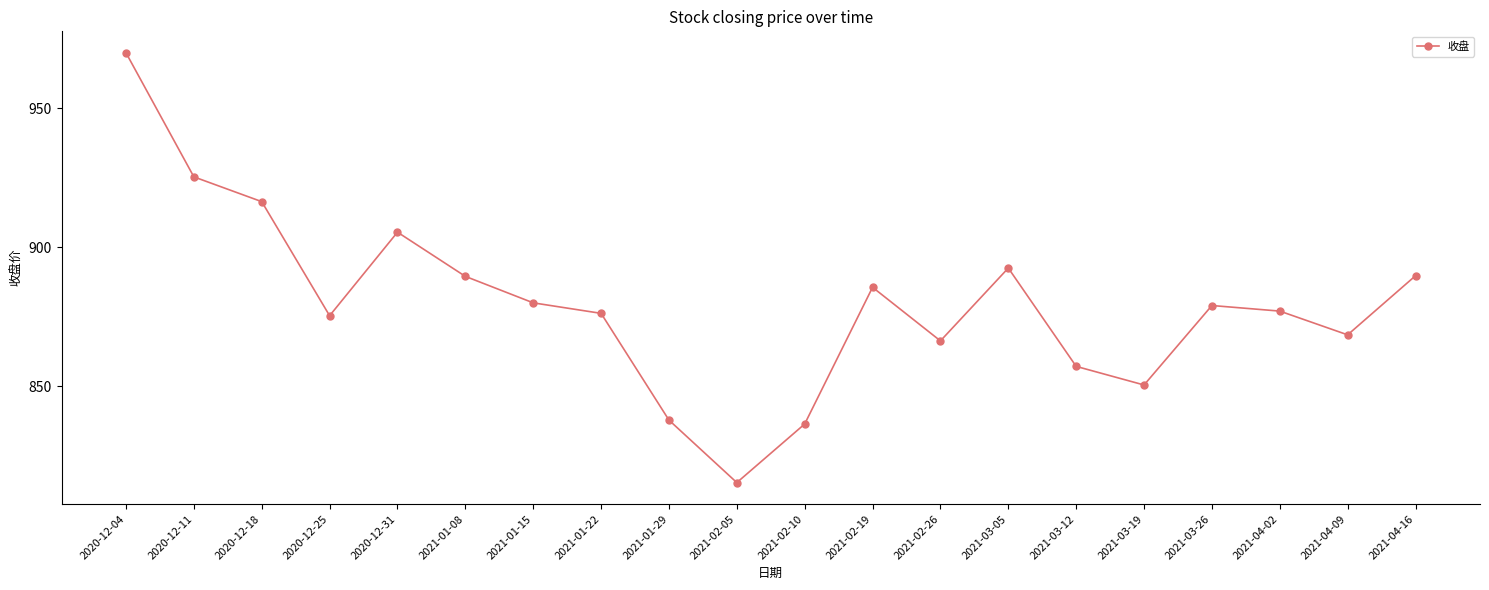

What is the greatest value displayed?

970.0